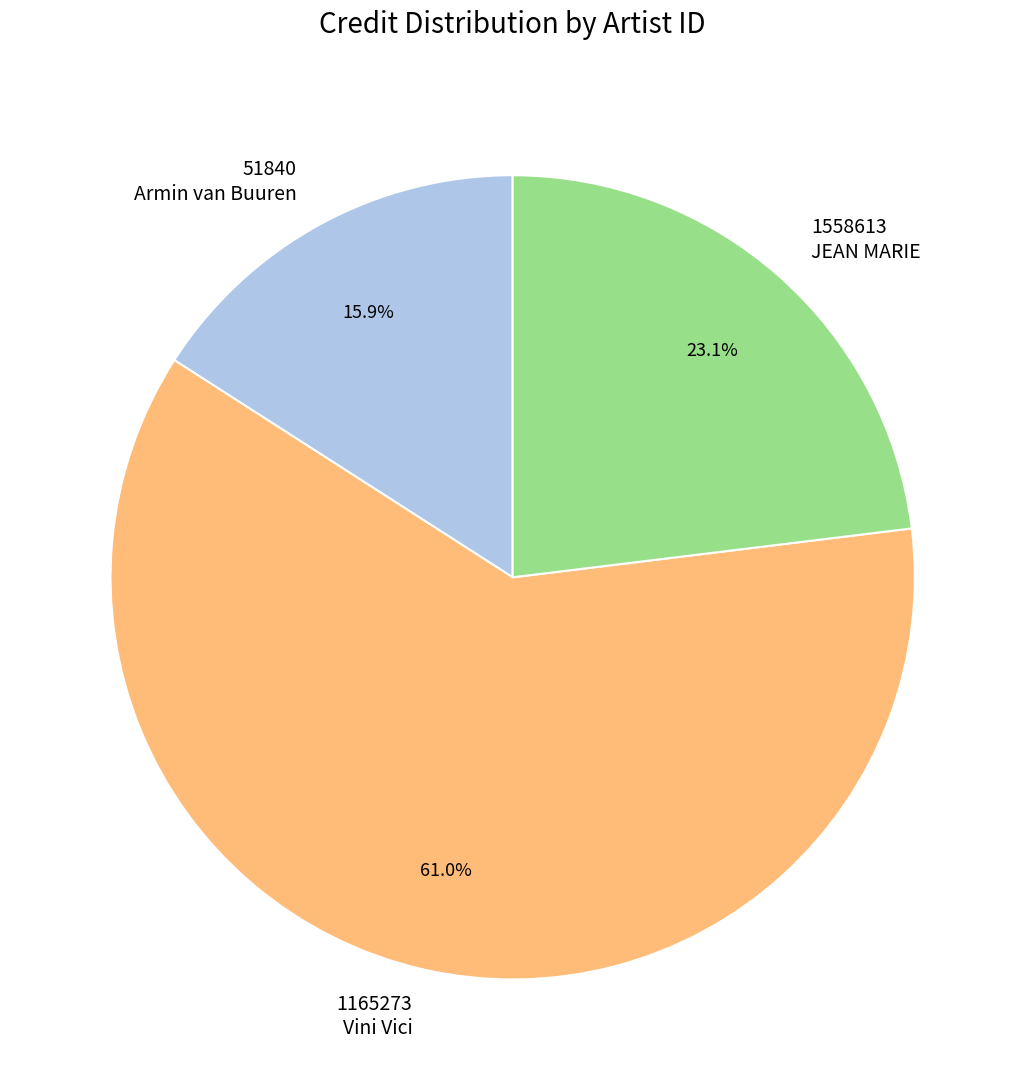

Which slice is the smallest?

51840 Armin van Buuren